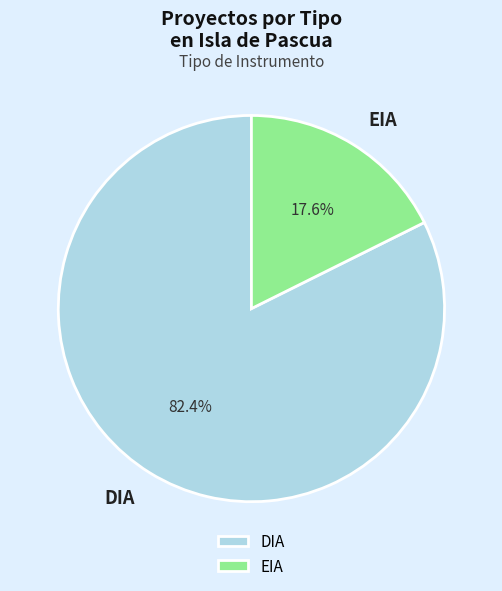

Is EIA the majority of the pie?

No